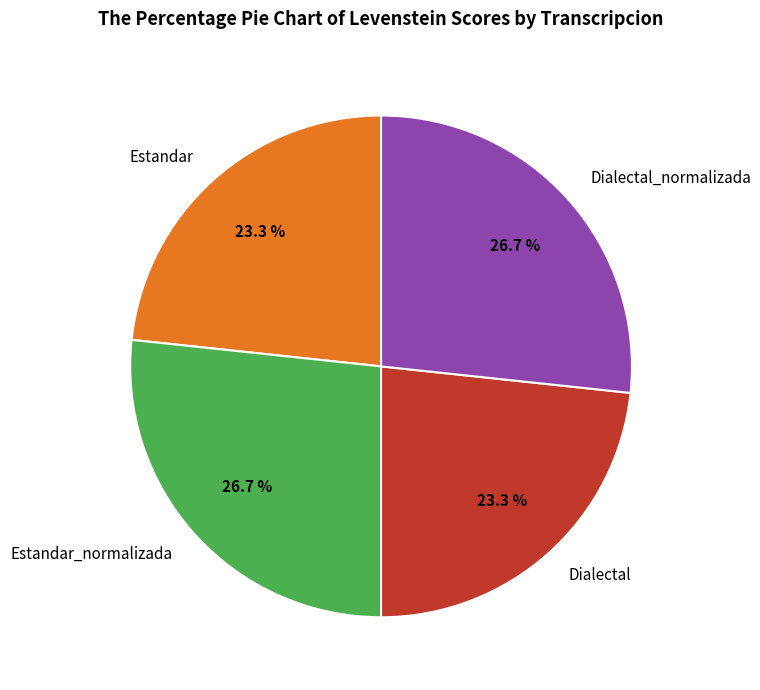

To the nearest percent, what portion does Estandar_normalizada represent?

27%